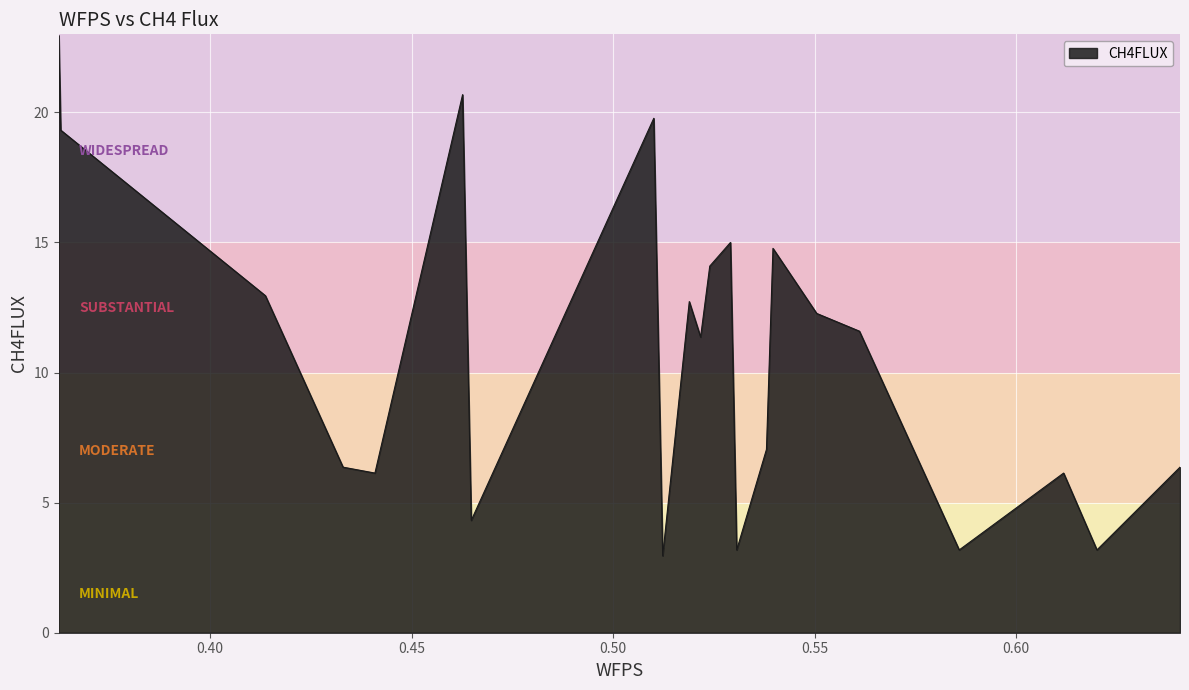

What is the difference between the maximum and minimum values?

20.0